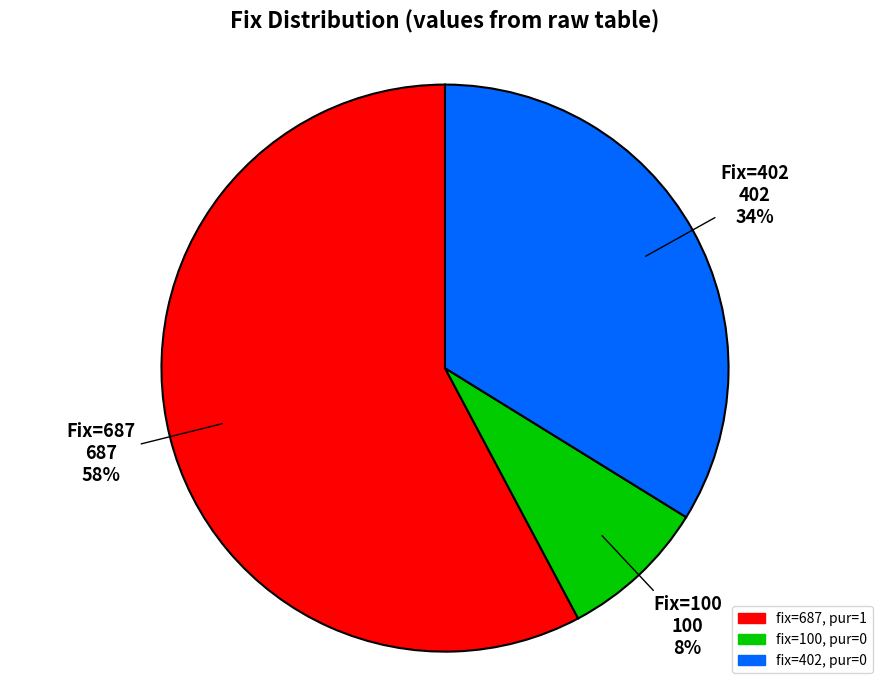

Is there any slice that represents more than half of the pie?

Yes